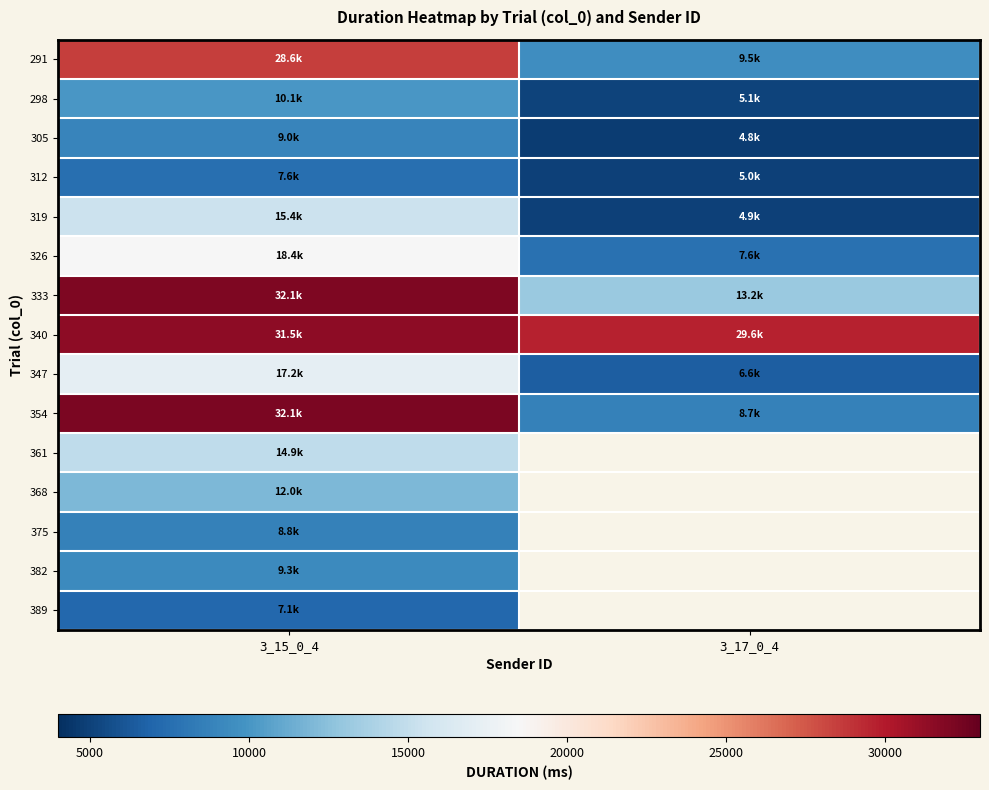

Rank the series by their maximum value, from highest to lowest.

354, 333, 340, 291, 326, 347, 319, 361, 368, 298, 382, 305, 375, 312, 389